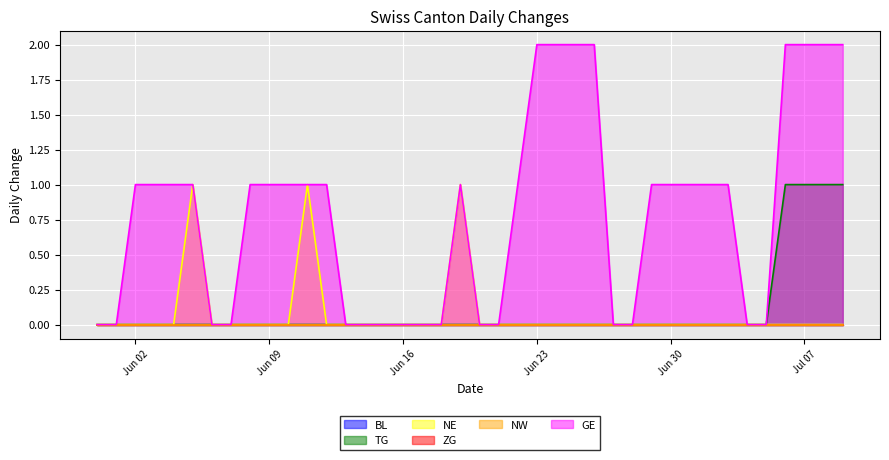

What is the sum of all GE values?

32